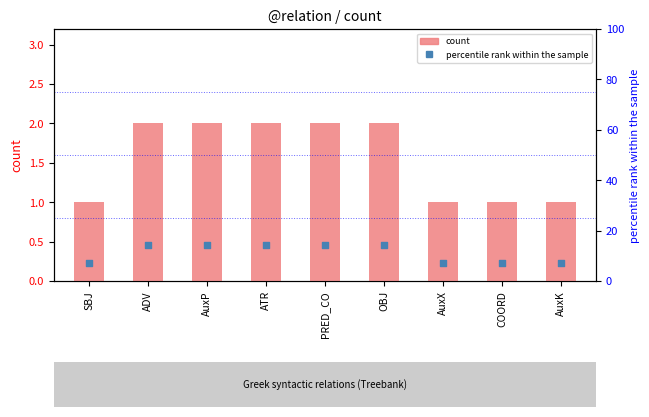

At how many categories does at least one series exceed 12?

5